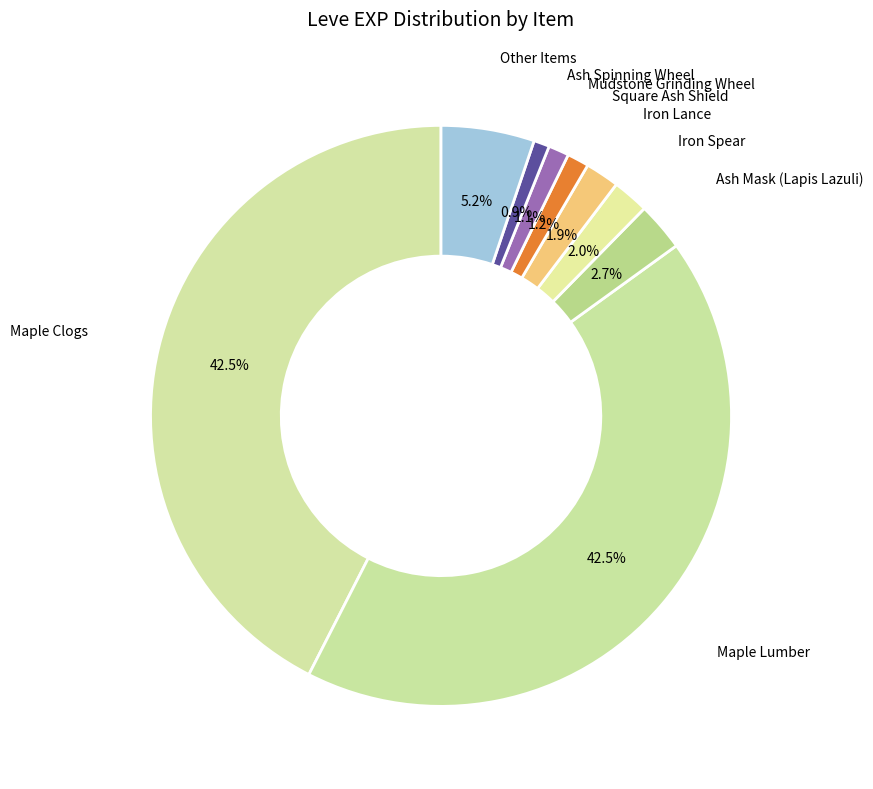

Which has a higher value, Iron Lance or Mudstone Grinding Wheel?

Iron Lance